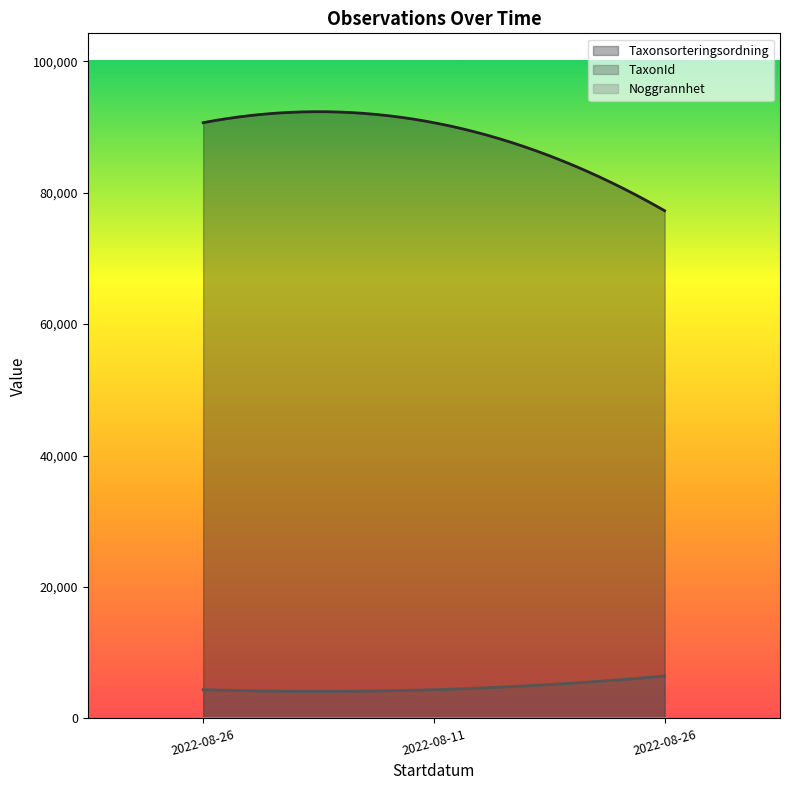

True or false: Taxonsorteringsordning has a value of 32872 at 2022-08-26.

False